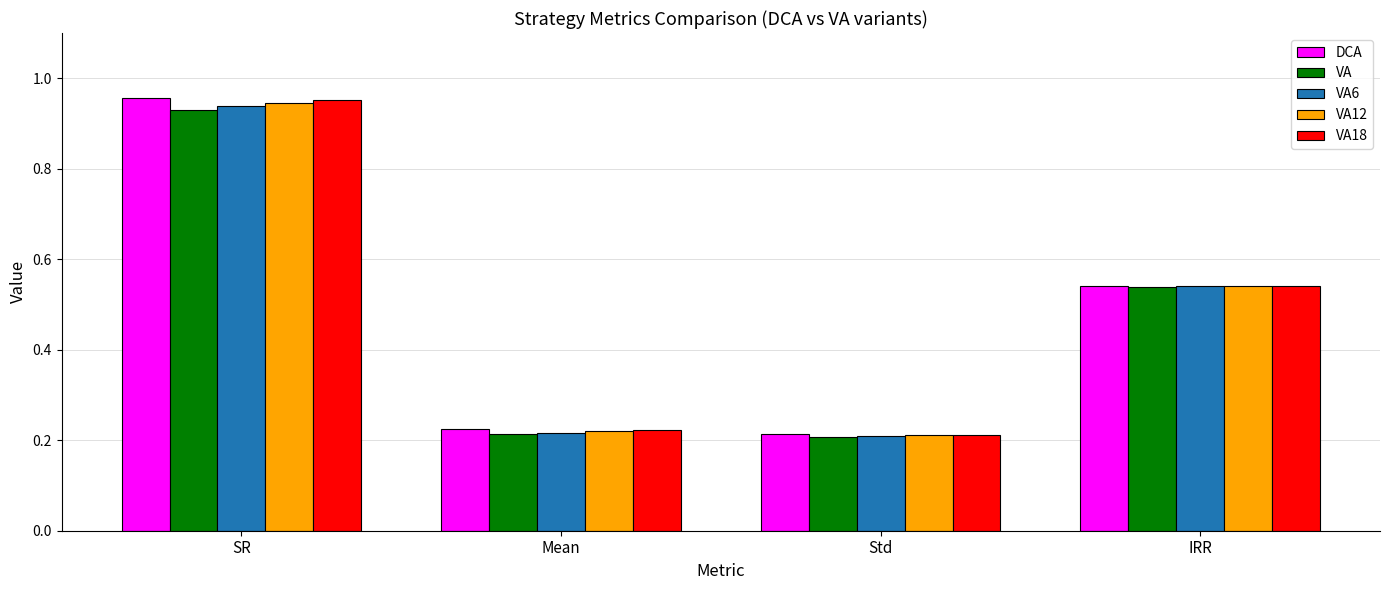

The value of VA at Std is 0.1. True or false?

False